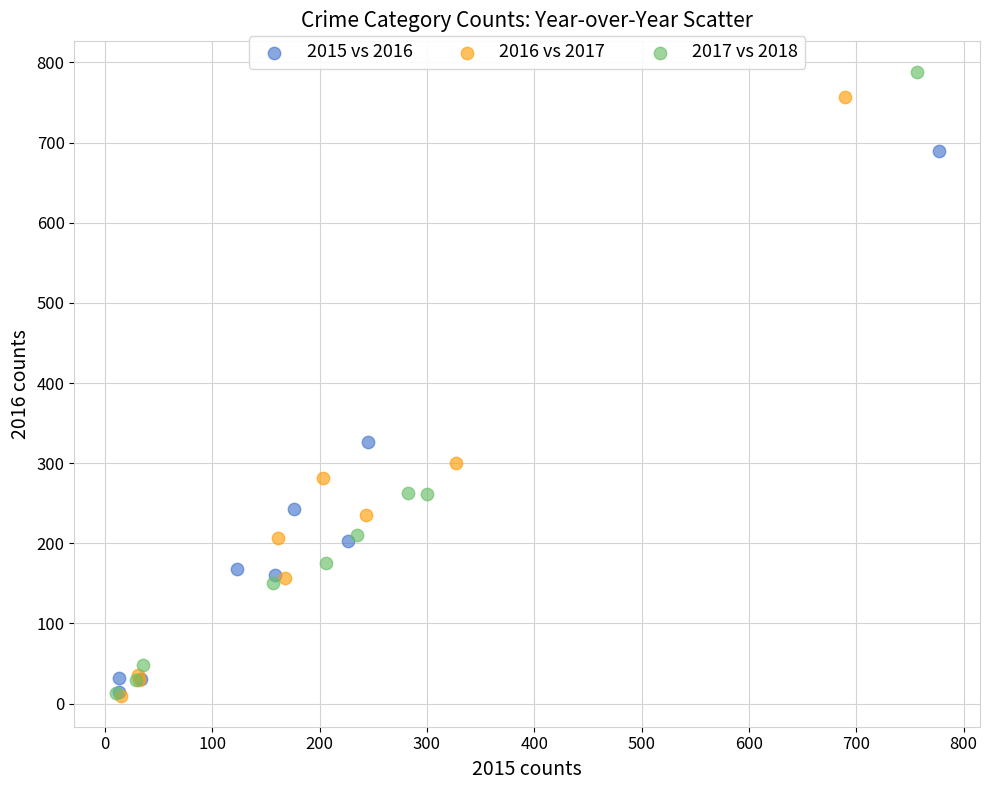

Which series has the largest Y range (max minus min)?

2017 vs 2018